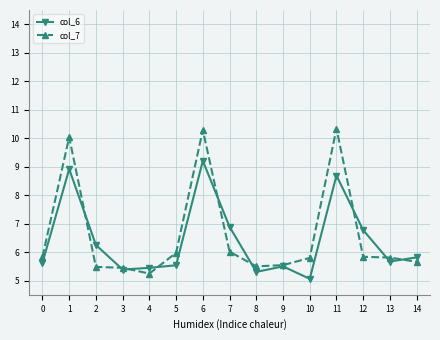

What value does the col_6 series have at 10?

5.1